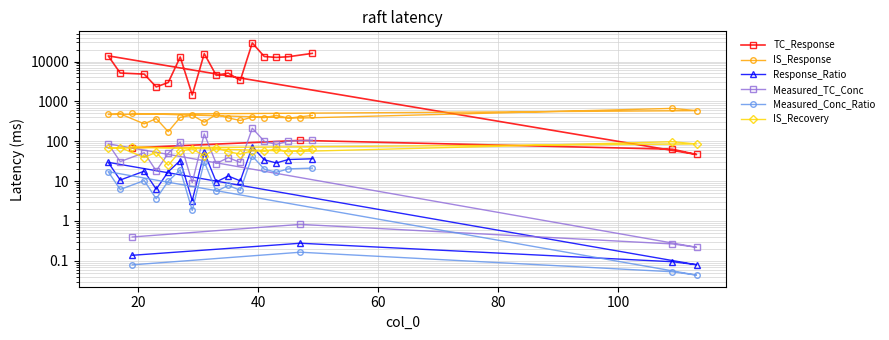

True or false: Measured_TC_Conc has a value of 0.3 at 60.

False